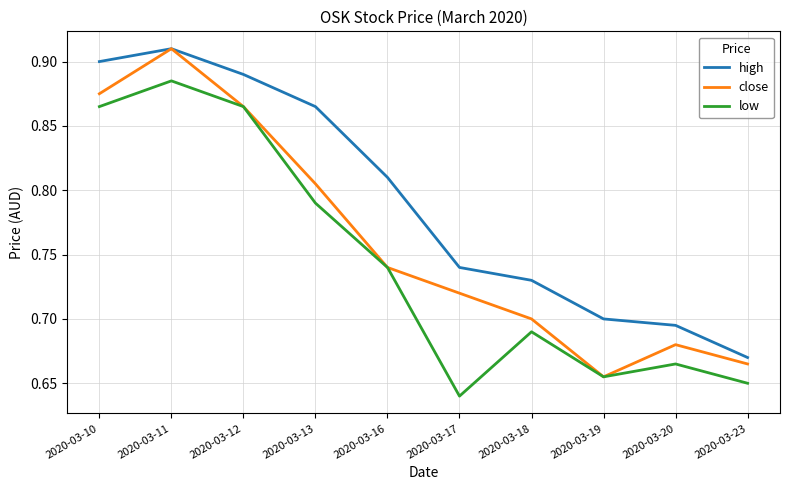

How many lines are shown in the chart?

3